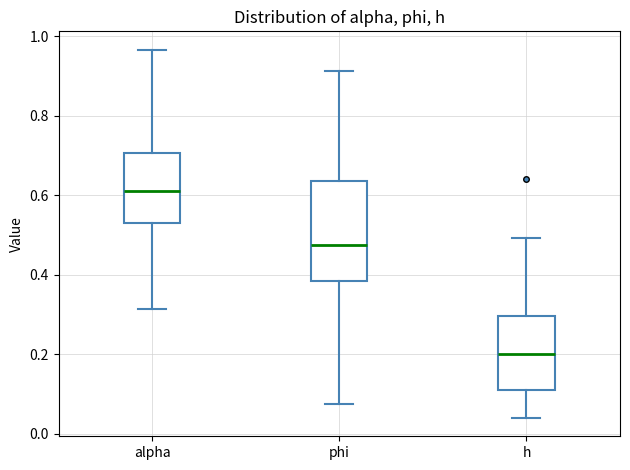

Reading left to right, read every box against the y-axis: the position of its median line, the range the box covers, and the ends of its whiskers. The values are not printed on the chart, so give them approximately, as read against the axis.

alpha: median 0.60, box 0.54 to 0.70, whiskers 0.32 to 0.96
phi: median 0.48, box 0.38 to 0.64, whiskers 0.08 to 0.92
h: median 0.20, box 0.12 to 0.30, whiskers 0.04 to 0.50